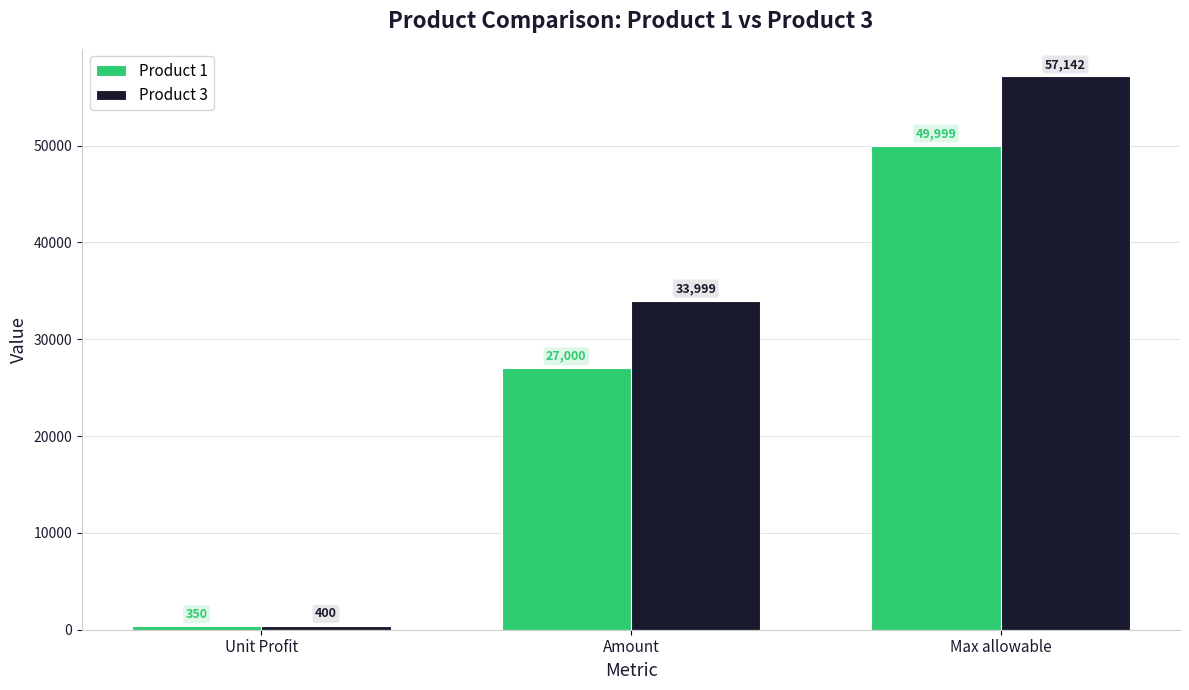

Rank the series by their maximum value, from lowest to highest.

Product 1, Product 3